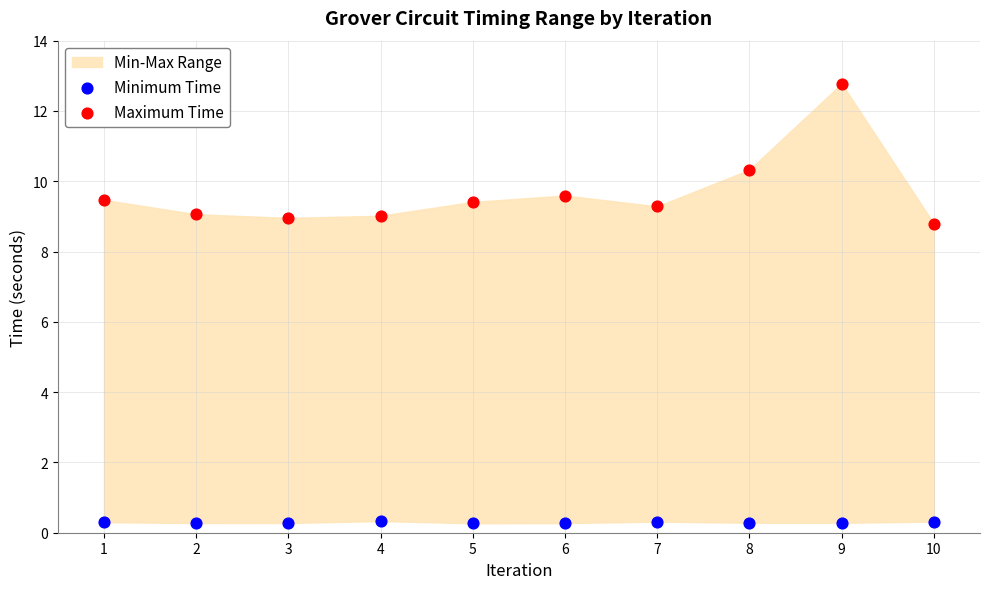

Which series reaches the minimum Y coordinate?

Minimum Time